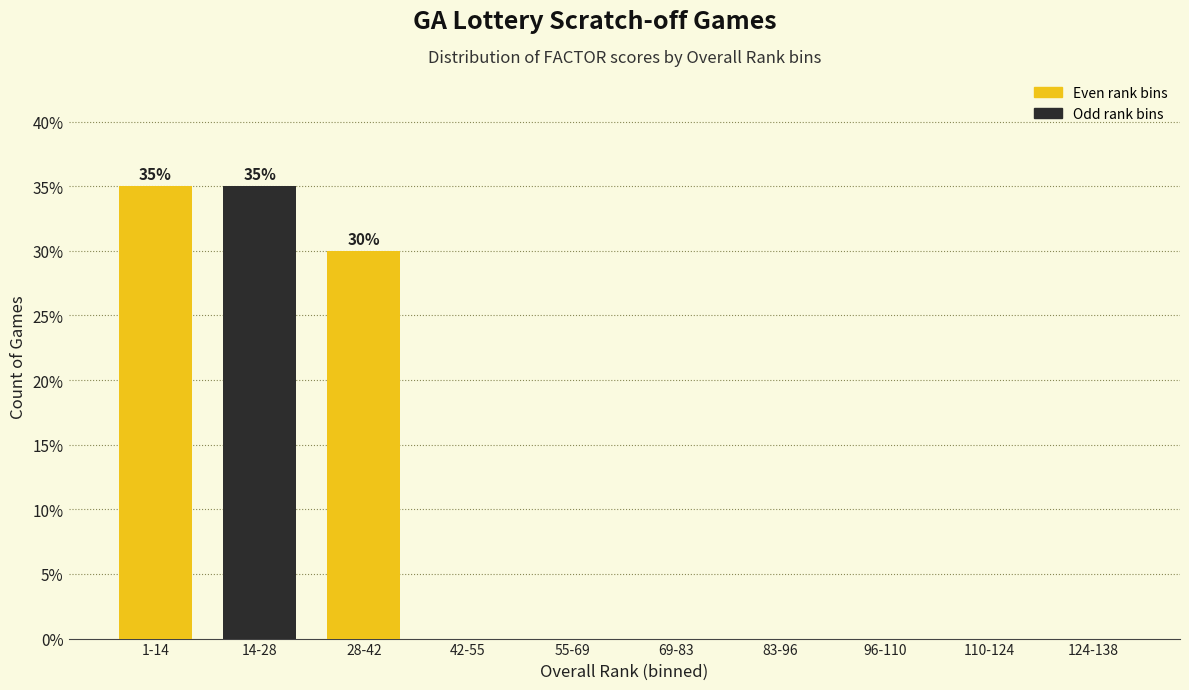

Reading right to left, extract all data points from this chart.

124-138=0	110-124=0	96-110=0	83-96=0	69-83=0	55-69=0	42-55=0	28-42=30	14-28=35	1-14=35